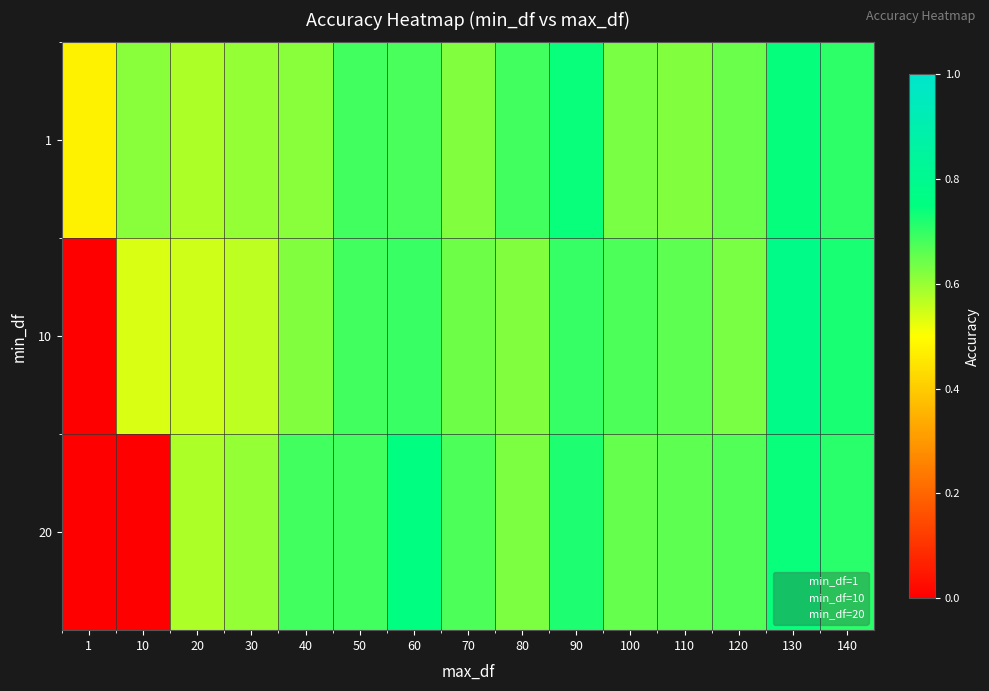

Reading left to right, transcribe all the data shown in this chart.

1: 1=0.5	10=0.6	20=0.6	30=0.6	40=0.6	50=0.7	60=0.7	70=0.6	80=0.7	90=0.7	100=0.6	110=0.6	120=0.6	130=0.7	140=0.7
10: 1=0.0	10=0.5	20=0.5	30=0.6	40=0.6	50=0.7	60=0.7	70=0.6	80=0.6	90=0.7	100=0.7	110=0.7	120=0.6	130=0.8	140=0.7
20: 1=0.0	10=0.0	20=0.6	30=0.6	40=0.7	50=0.7	60=0.8	70=0.7	80=0.6	90=0.7	100=0.7	110=0.7	120=0.7	130=0.7	140=0.7